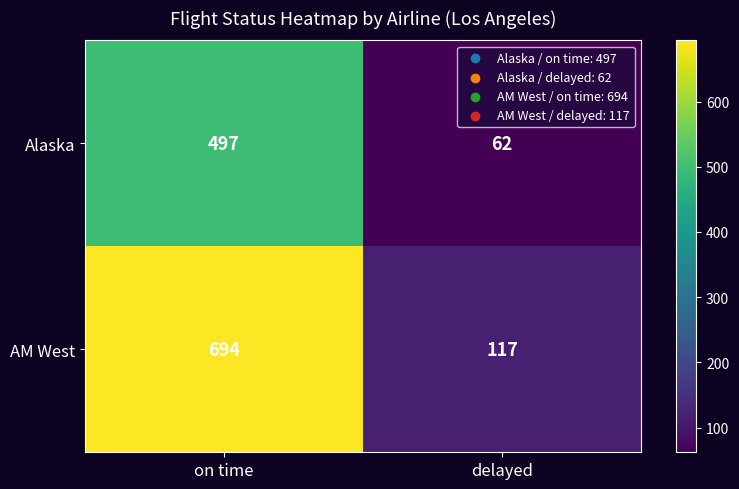

The AM West series shows 694 at on time. True or false?

True